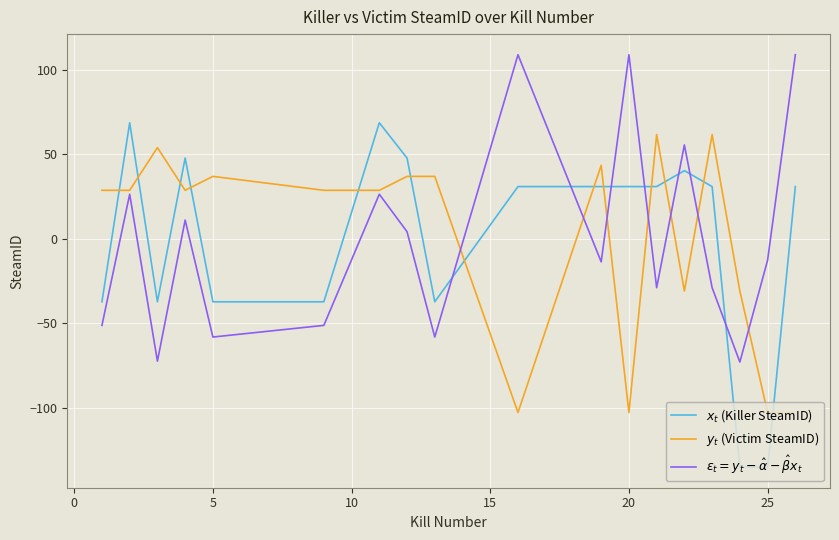

What is the lowest value of the $x_t$ (Killer SteamID) series?

-135.2